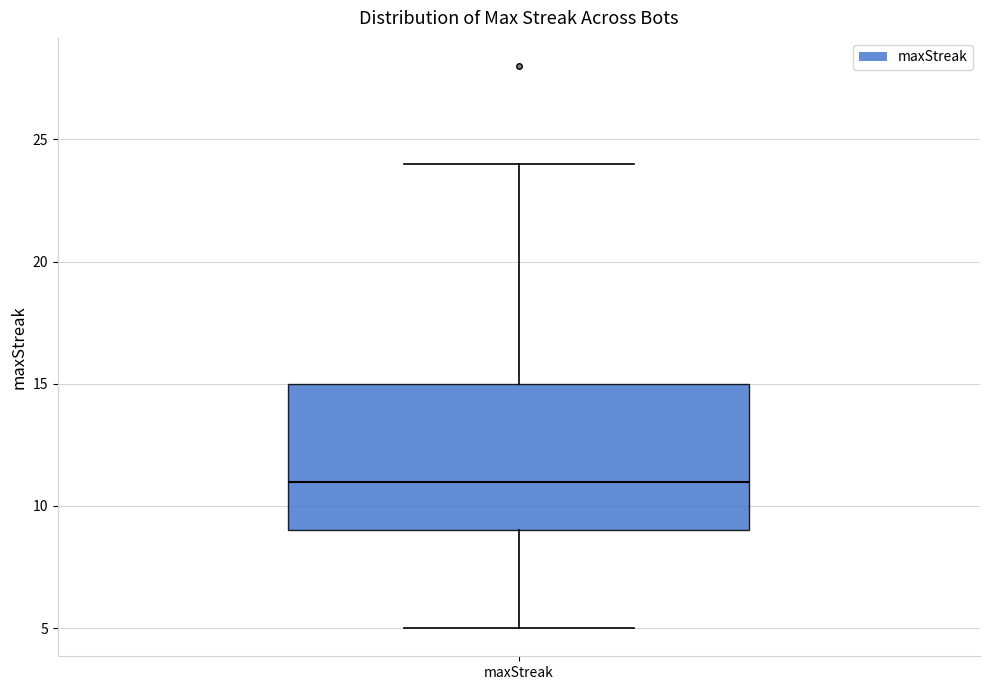

Where does the median line of the box for maxStreak sit on the y-axis? The values are not printed on the chart, so give them approximately, as read against the axis.

11